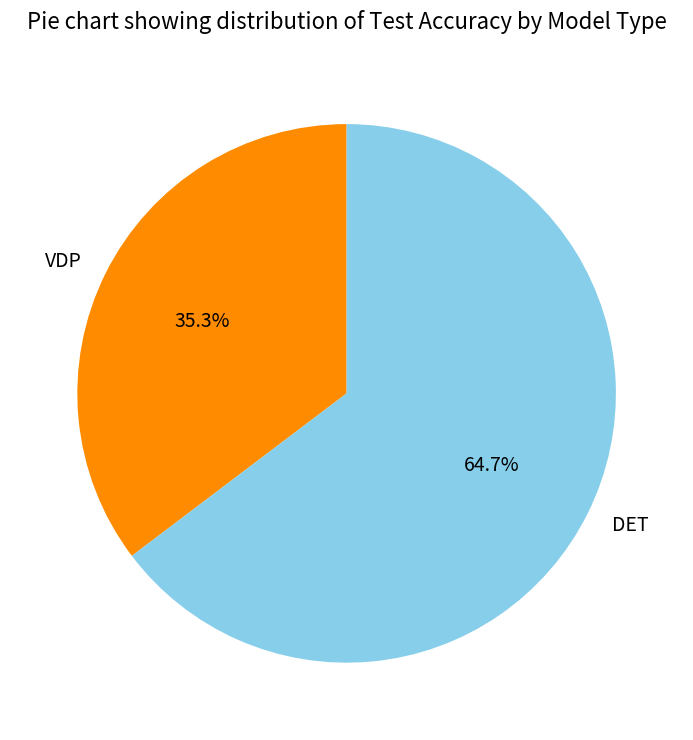

Which category accounts for the majority?

DET